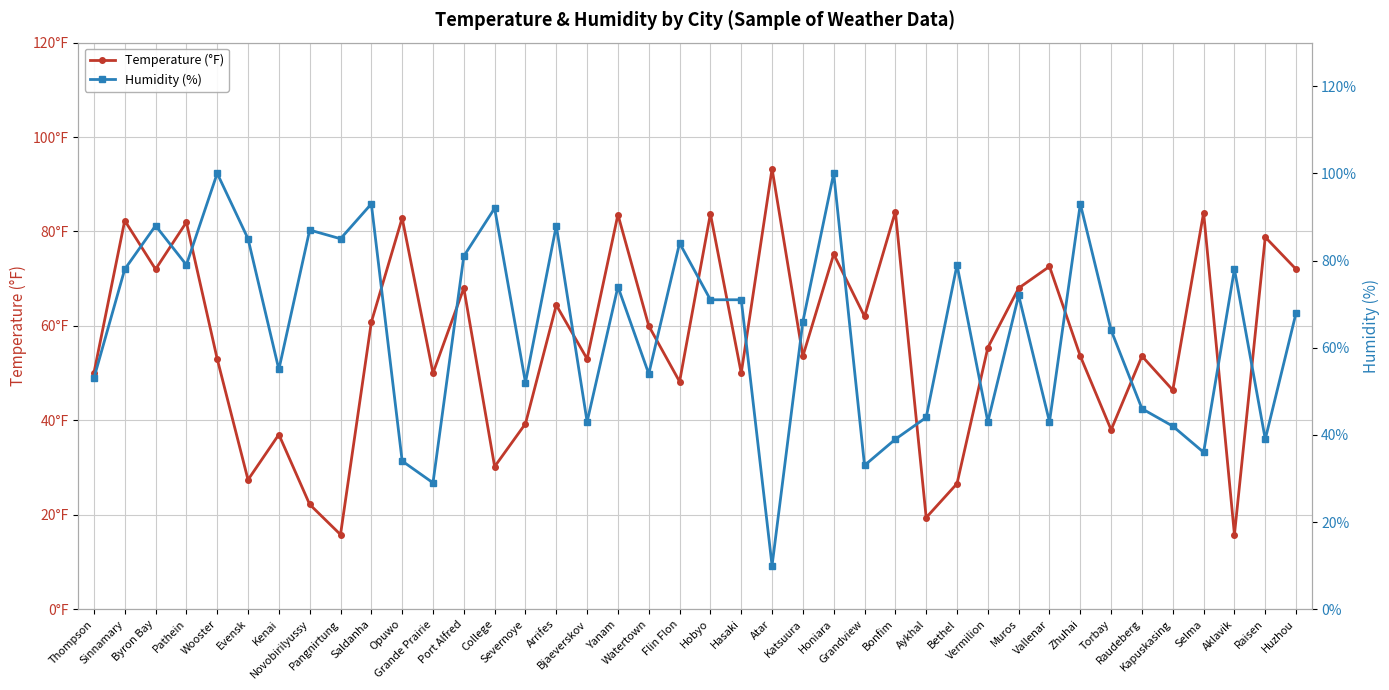

Reading left to right, what are all the values shown in this chart?

Temperature (°F): Thompson=50.0	Sinnamary=82.3	Byron Bay=72.0	Pathein=82.0	Wooster=53.0	Evensk=27.4	Kenai=37.0	Novobirilyussy=22.2	Pangnirtung=15.8	Saldanha=60.8	Opuwo=82.8	Grande Prairie=50.0	Port Alfred=68.0	College=30.2	Severnoye=39.3	Arrifes=64.4	Bjaeverskov=53.0	Yanam=83.6	Watertown=60.0	Flin Flon=48.2	Hobyo=83.8	Hasaki=50.0	Atar=93.3	Katsuura=53.6	Honiara=75.2	Grandview=62.0	Bonfim=84.2	Aykhal=19.4	Bethel=26.6	Vermilion=55.4	Muros=68.0	Vallenar=72.6	Zhuhai=53.6	Torbay=38.0	Raudeberg=53.6	Kapuskasing=46.4	Selma=84.0	Aklavik=15.8	Raisen=78.8	Huzhou=72.0
Humidity (%): Thompson=53.0	Sinnamary=78.0	Byron Bay=88.0	Pathein=79.0	Wooster=100.0	Evensk=85.0	Kenai=55.0	Novobirilyussy=87.0	Pangnirtung=85.0	Saldanha=93.0	Opuwo=34.0	Grande Prairie=29.0	Port Alfred=81.0	College=92.0	Severnoye=52.0	Arrifes=88.0	Bjaeverskov=43.0	Yanam=74.0	Watertown=54.0	Flin Flon=84.0	Hobyo=71.0	Hasaki=71.0	Atar=10.0	Katsuura=66.0	Honiara=100.0	Grandview=33.0	Bonfim=39.0	Aykhal=44.0	Bethel=79.0	Vermilion=43.0	Muros=72.0	Vallenar=43.0	Zhuhai=93.0	Torbay=64.0	Raudeberg=46.0	Kapuskasing=42.0	Selma=36.0	Aklavik=78.0	Raisen=39.0	Huzhou=68.0